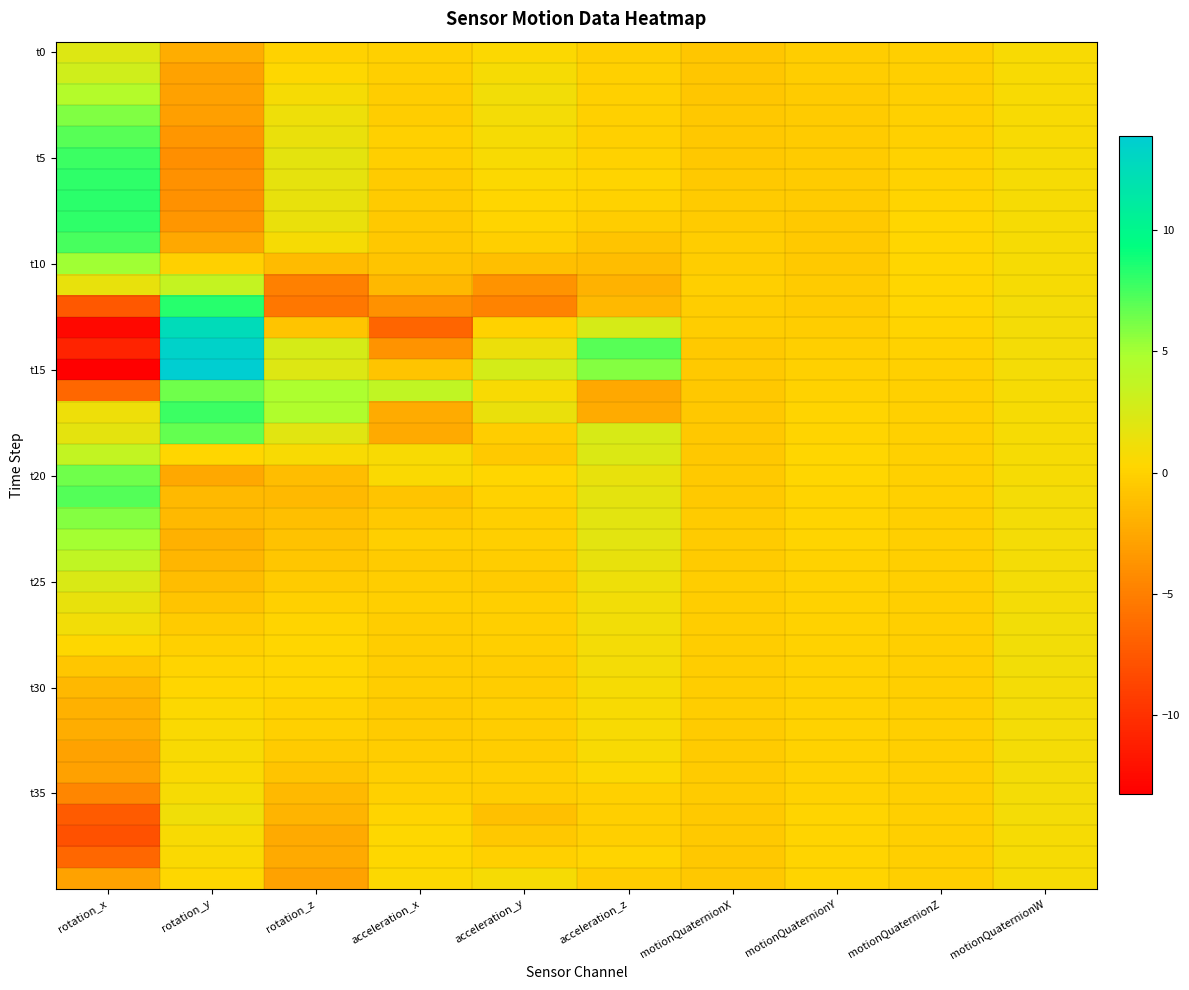

How many categories are shown in the chart?

10